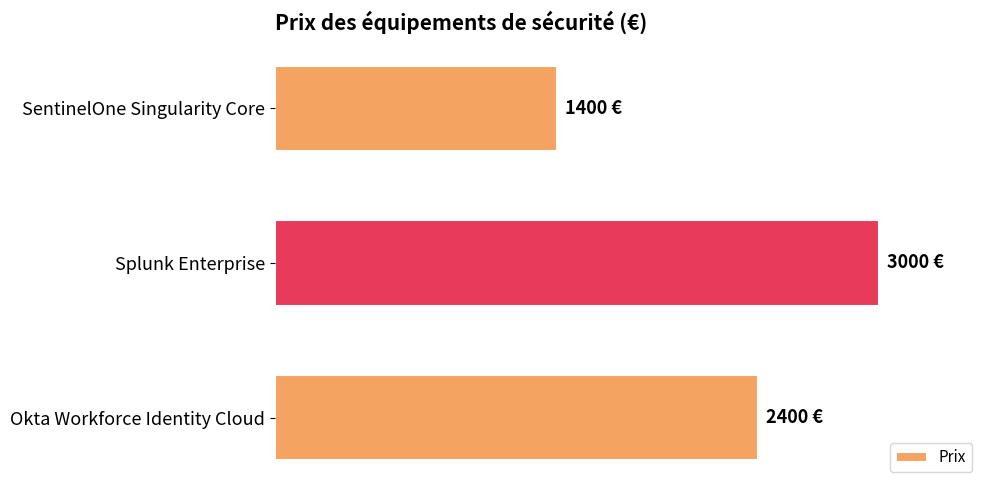

Are the bars horizontal?

Yes